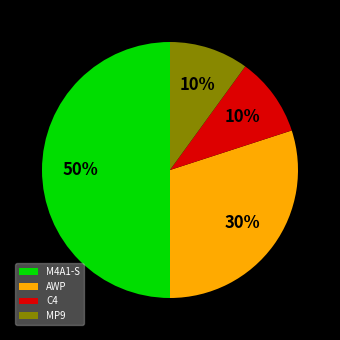

Approximately how many times larger is the value at M4A1-S compared to AWP?

1.7